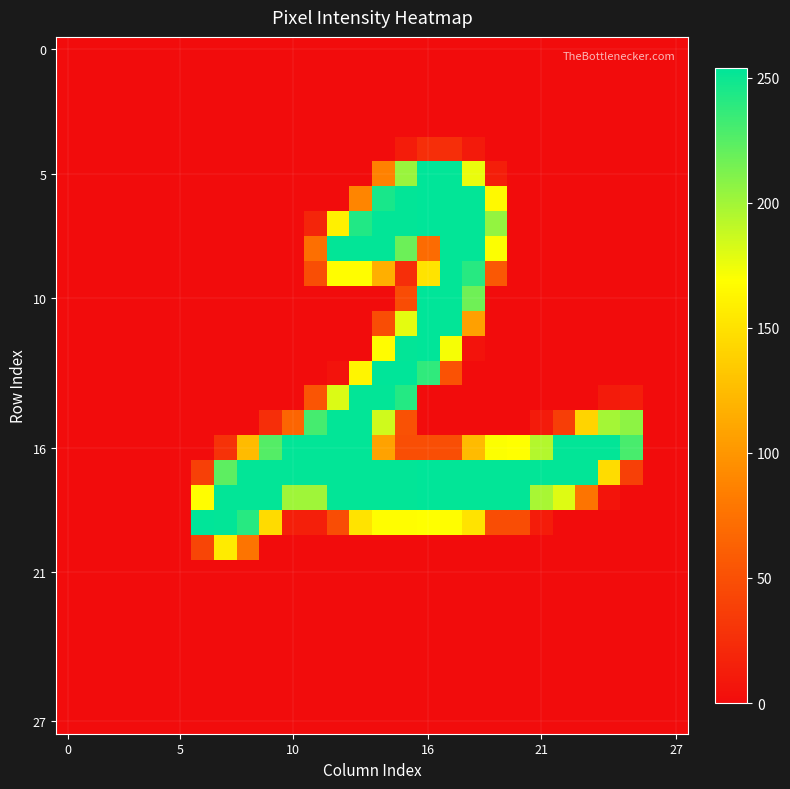

At how many categories does at least one series exceed 199?

20